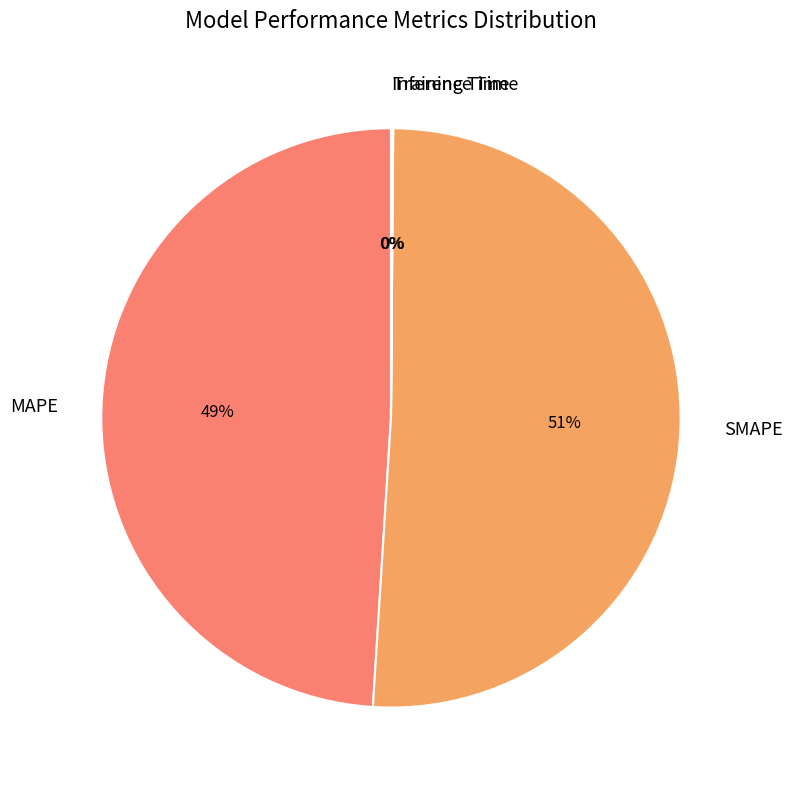

The SMAPE slice represents 51% of the pie. True or false?

True